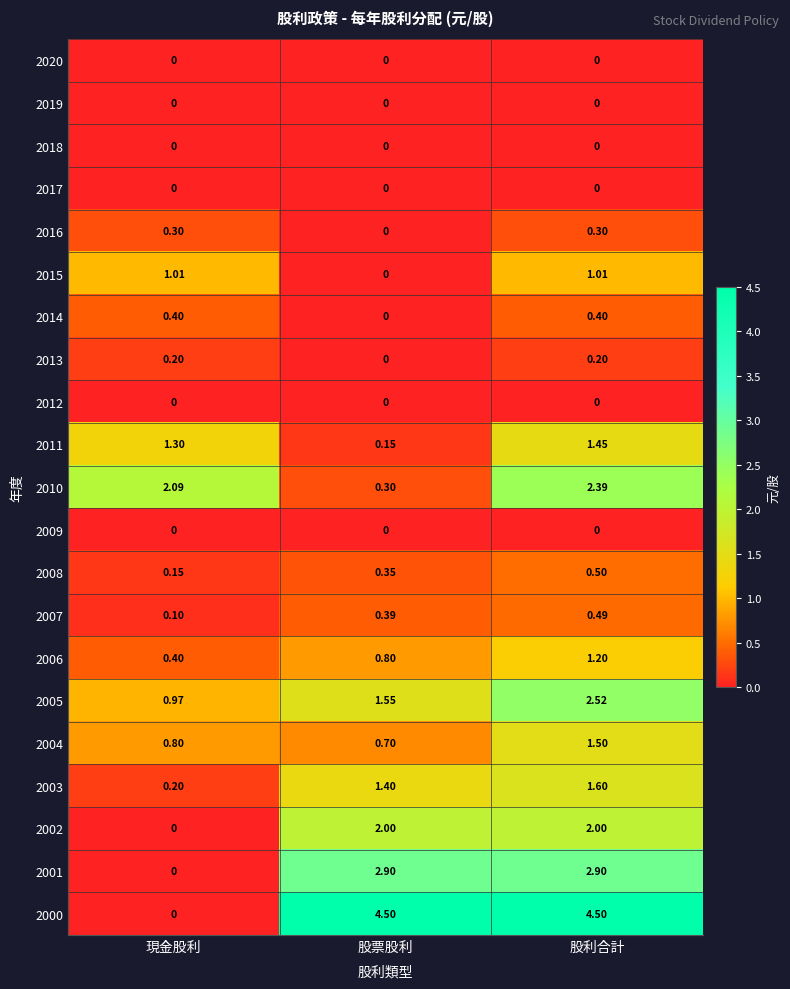

At how many categories does at least one series exceed 0?

3